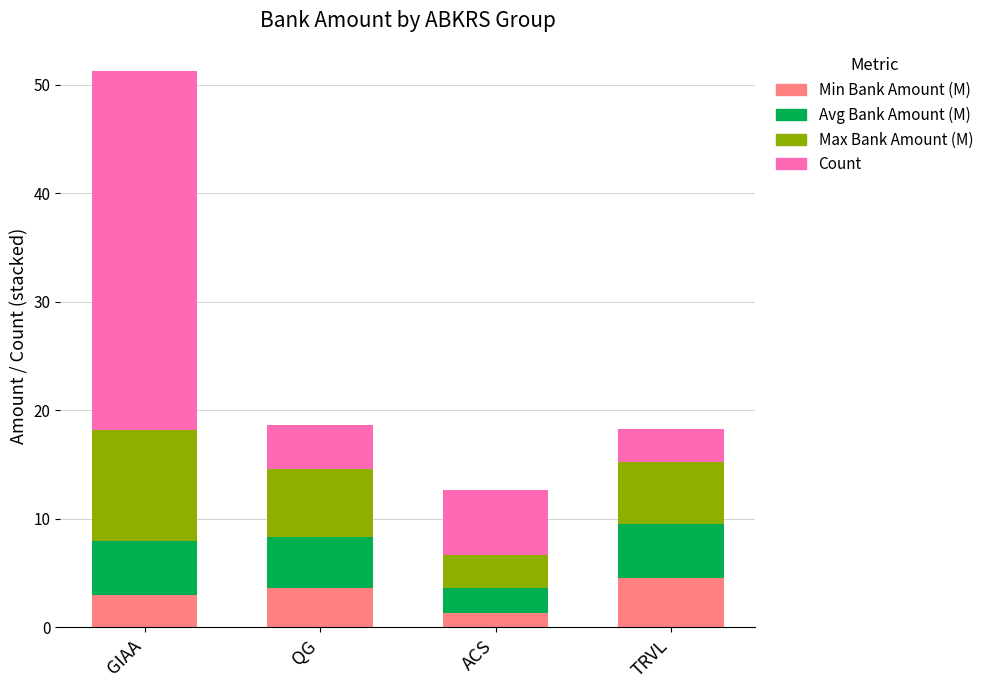

How many categories are shown in the chart?

4